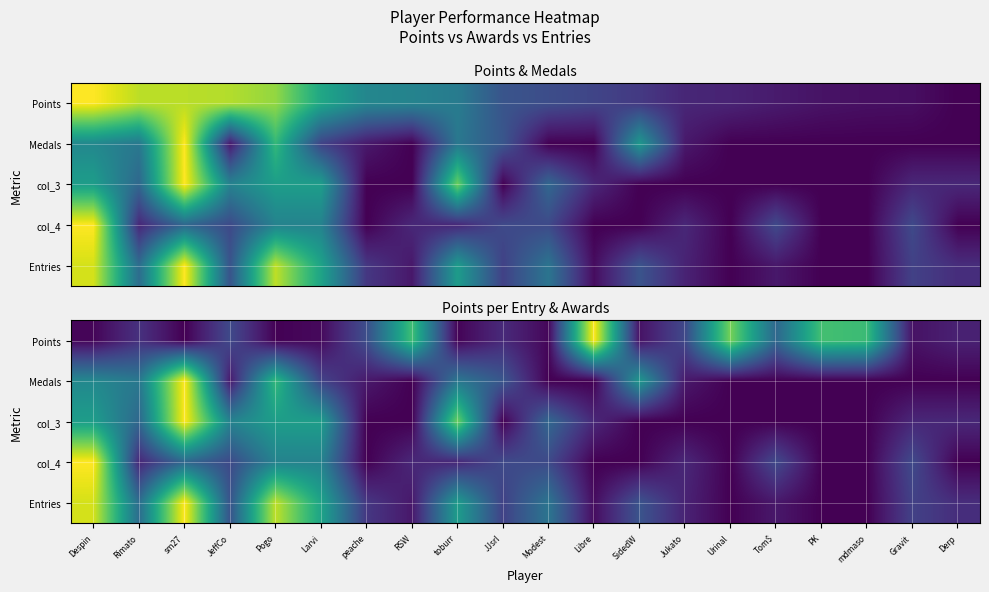

At how many categories does at least one series exceed 0?

20